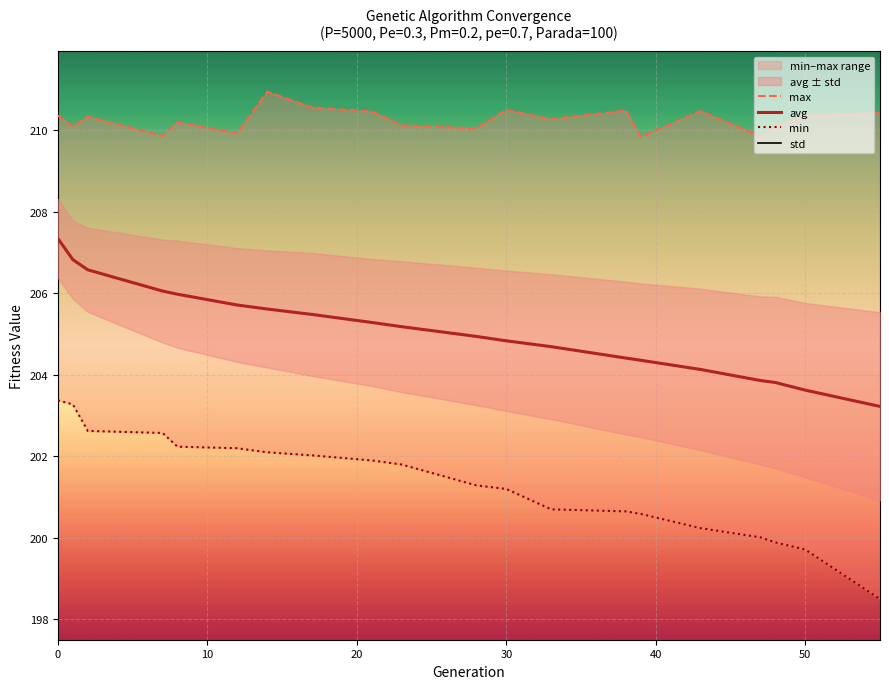

What is the highest value of the avg series?

207.3